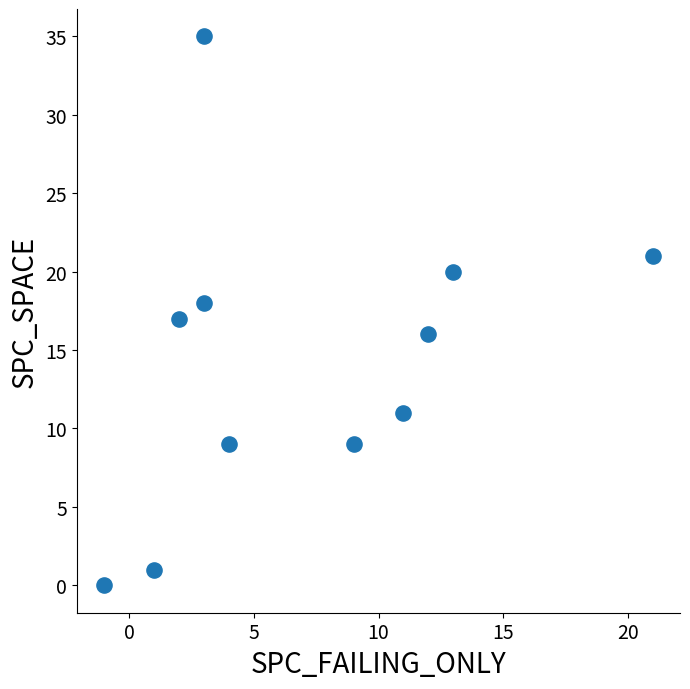

What is the range of Y values (max minus min)?

35